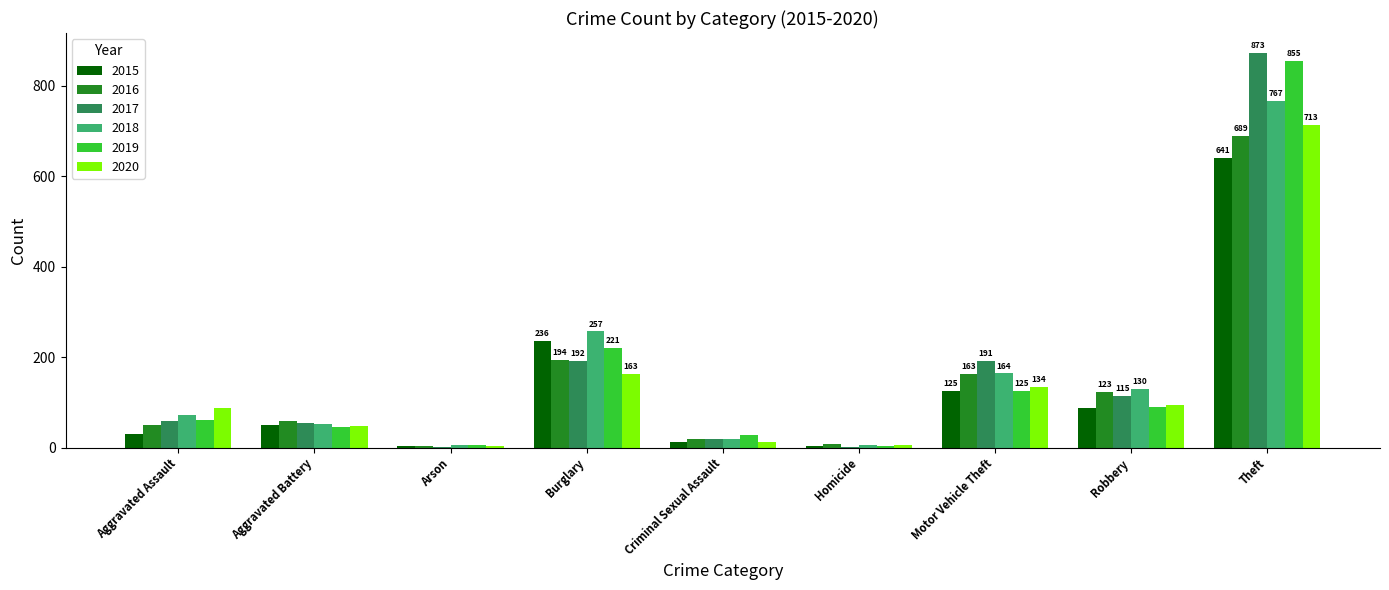

At which label is 2018 closest to 386?

Burglary